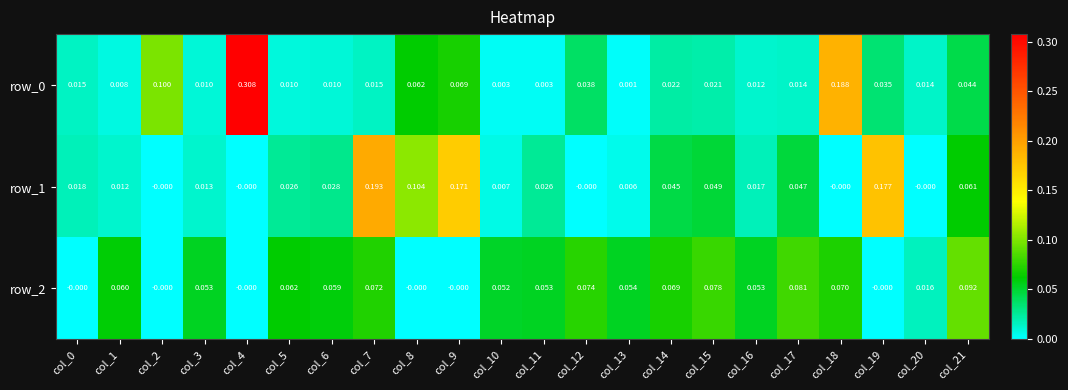

Is the value of row_0 at col_2 greater than the value of row_2 at col_1?

Yes